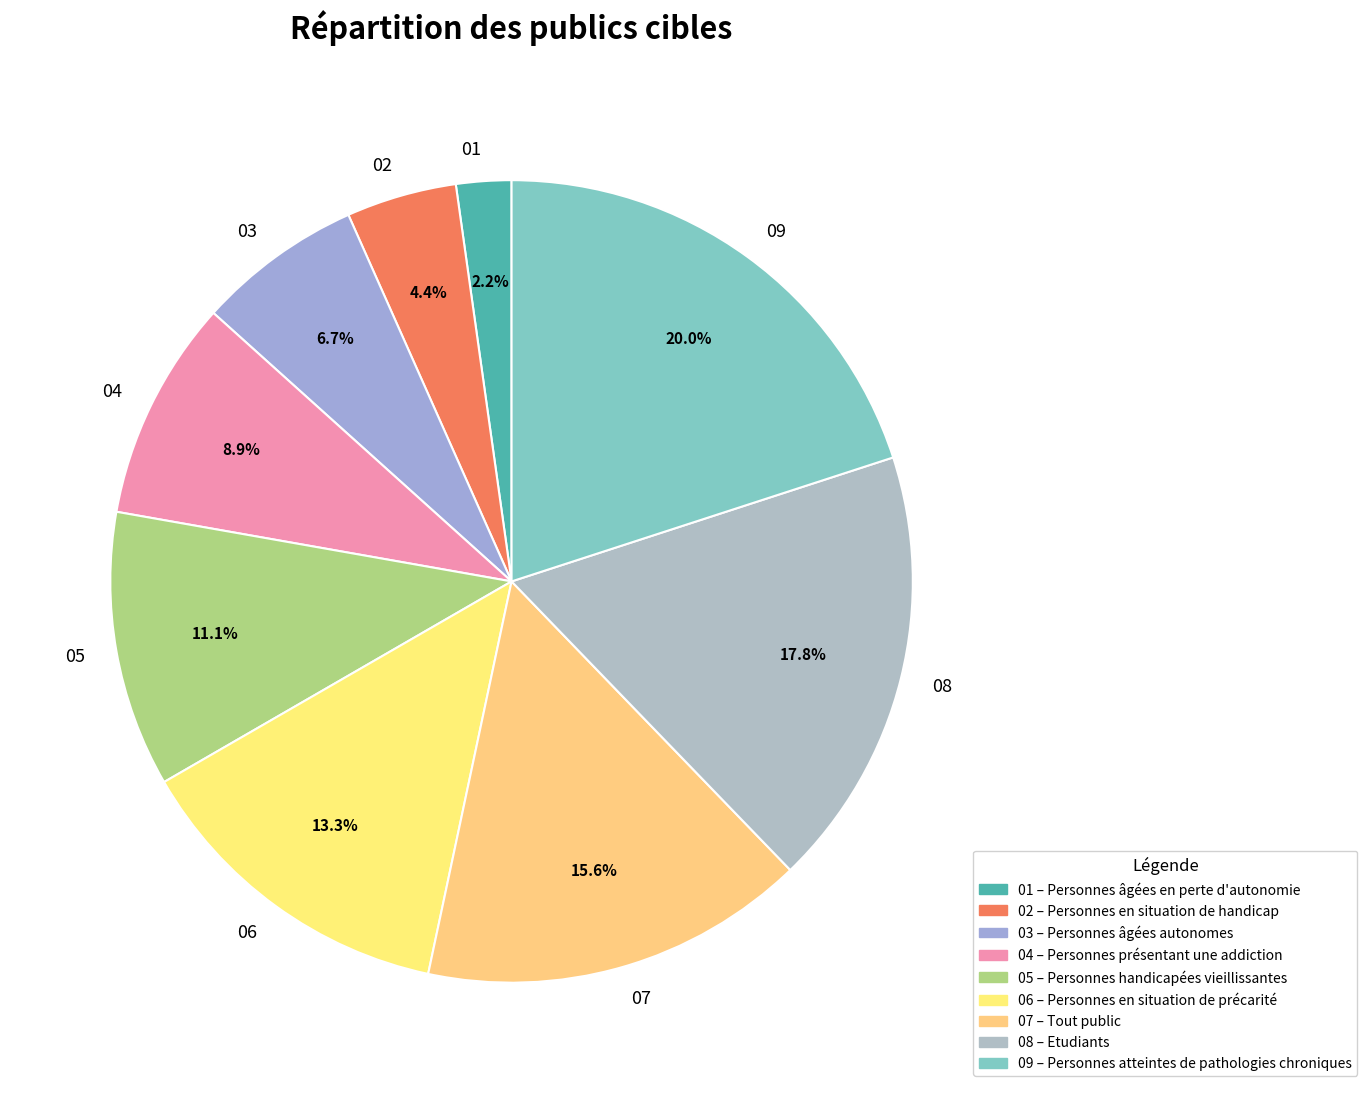

To the nearest percent, what is the average slice percentage?

11%